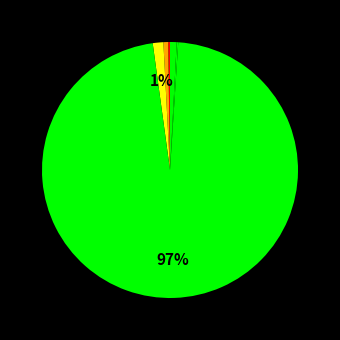

Which category has the smallest portion of the pie?

llama-13b